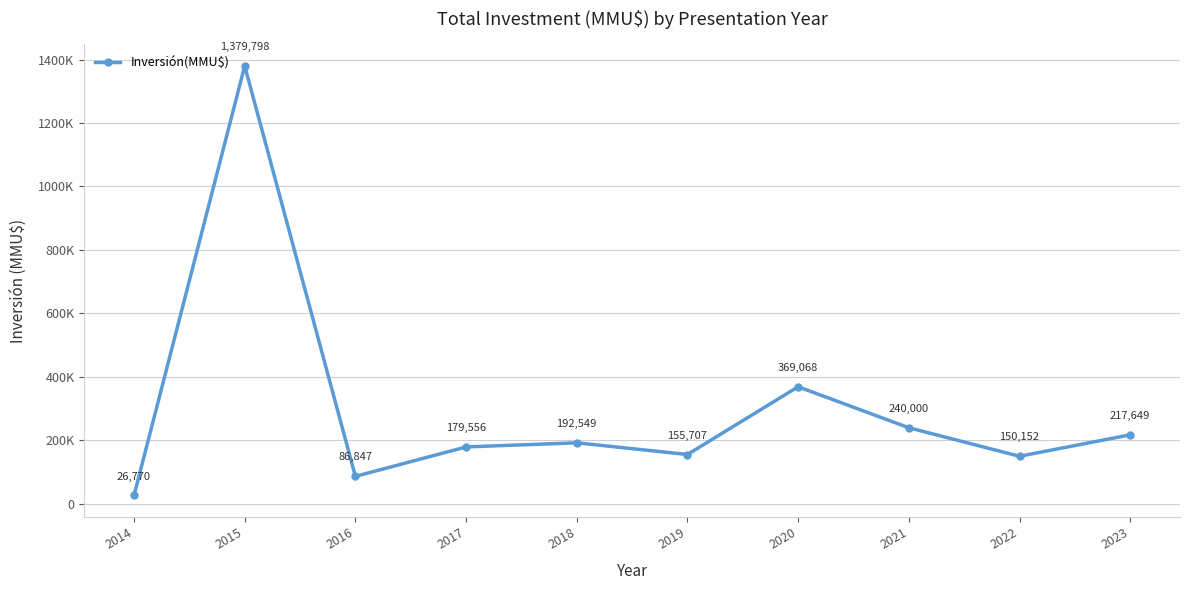

Is this an area chart (filled region under the line)?

No